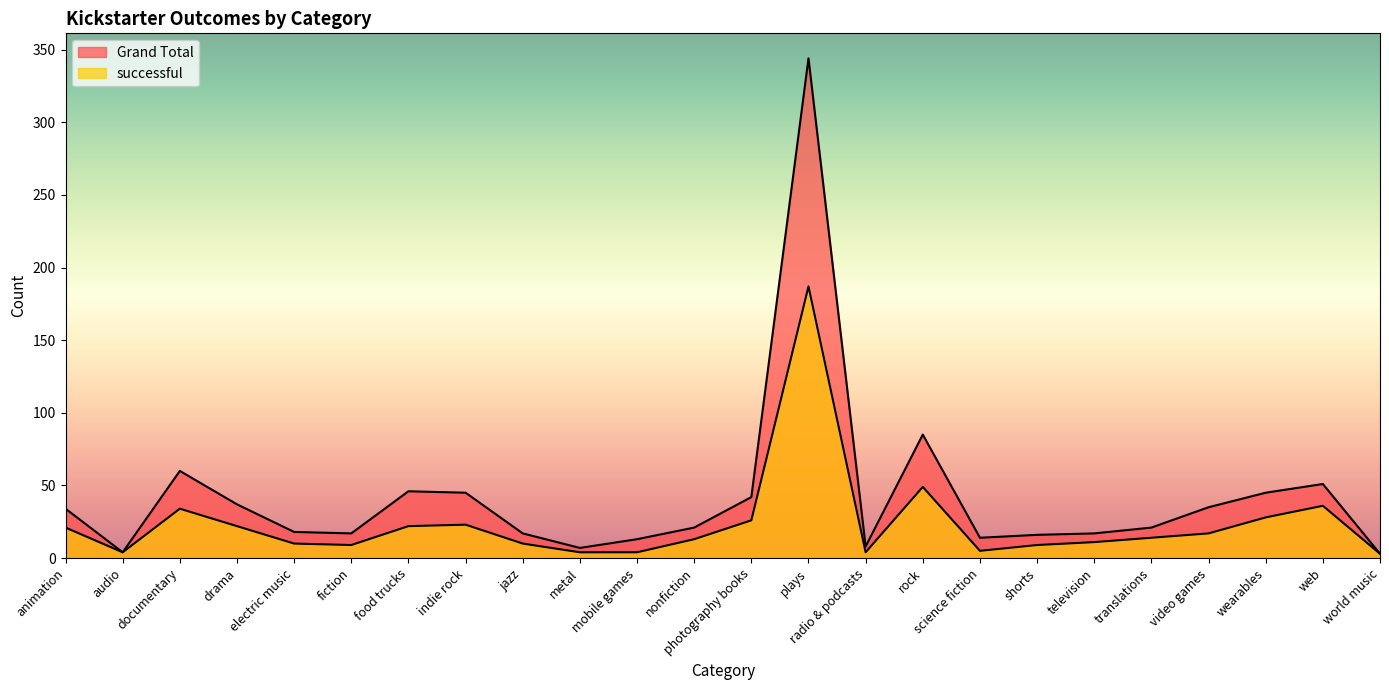

What is the maximum value shown in the chart?

344